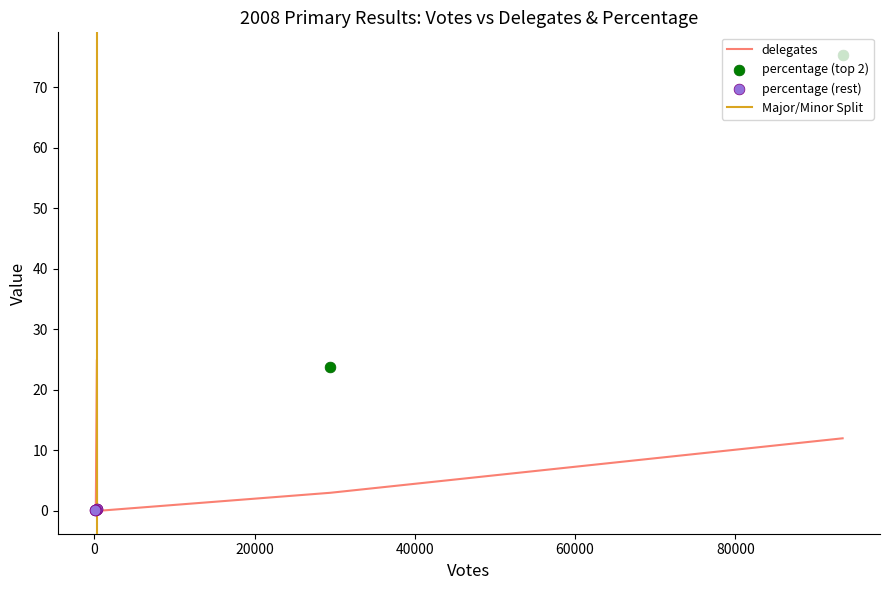

What is the change in value from Obama to Write-In?

-12